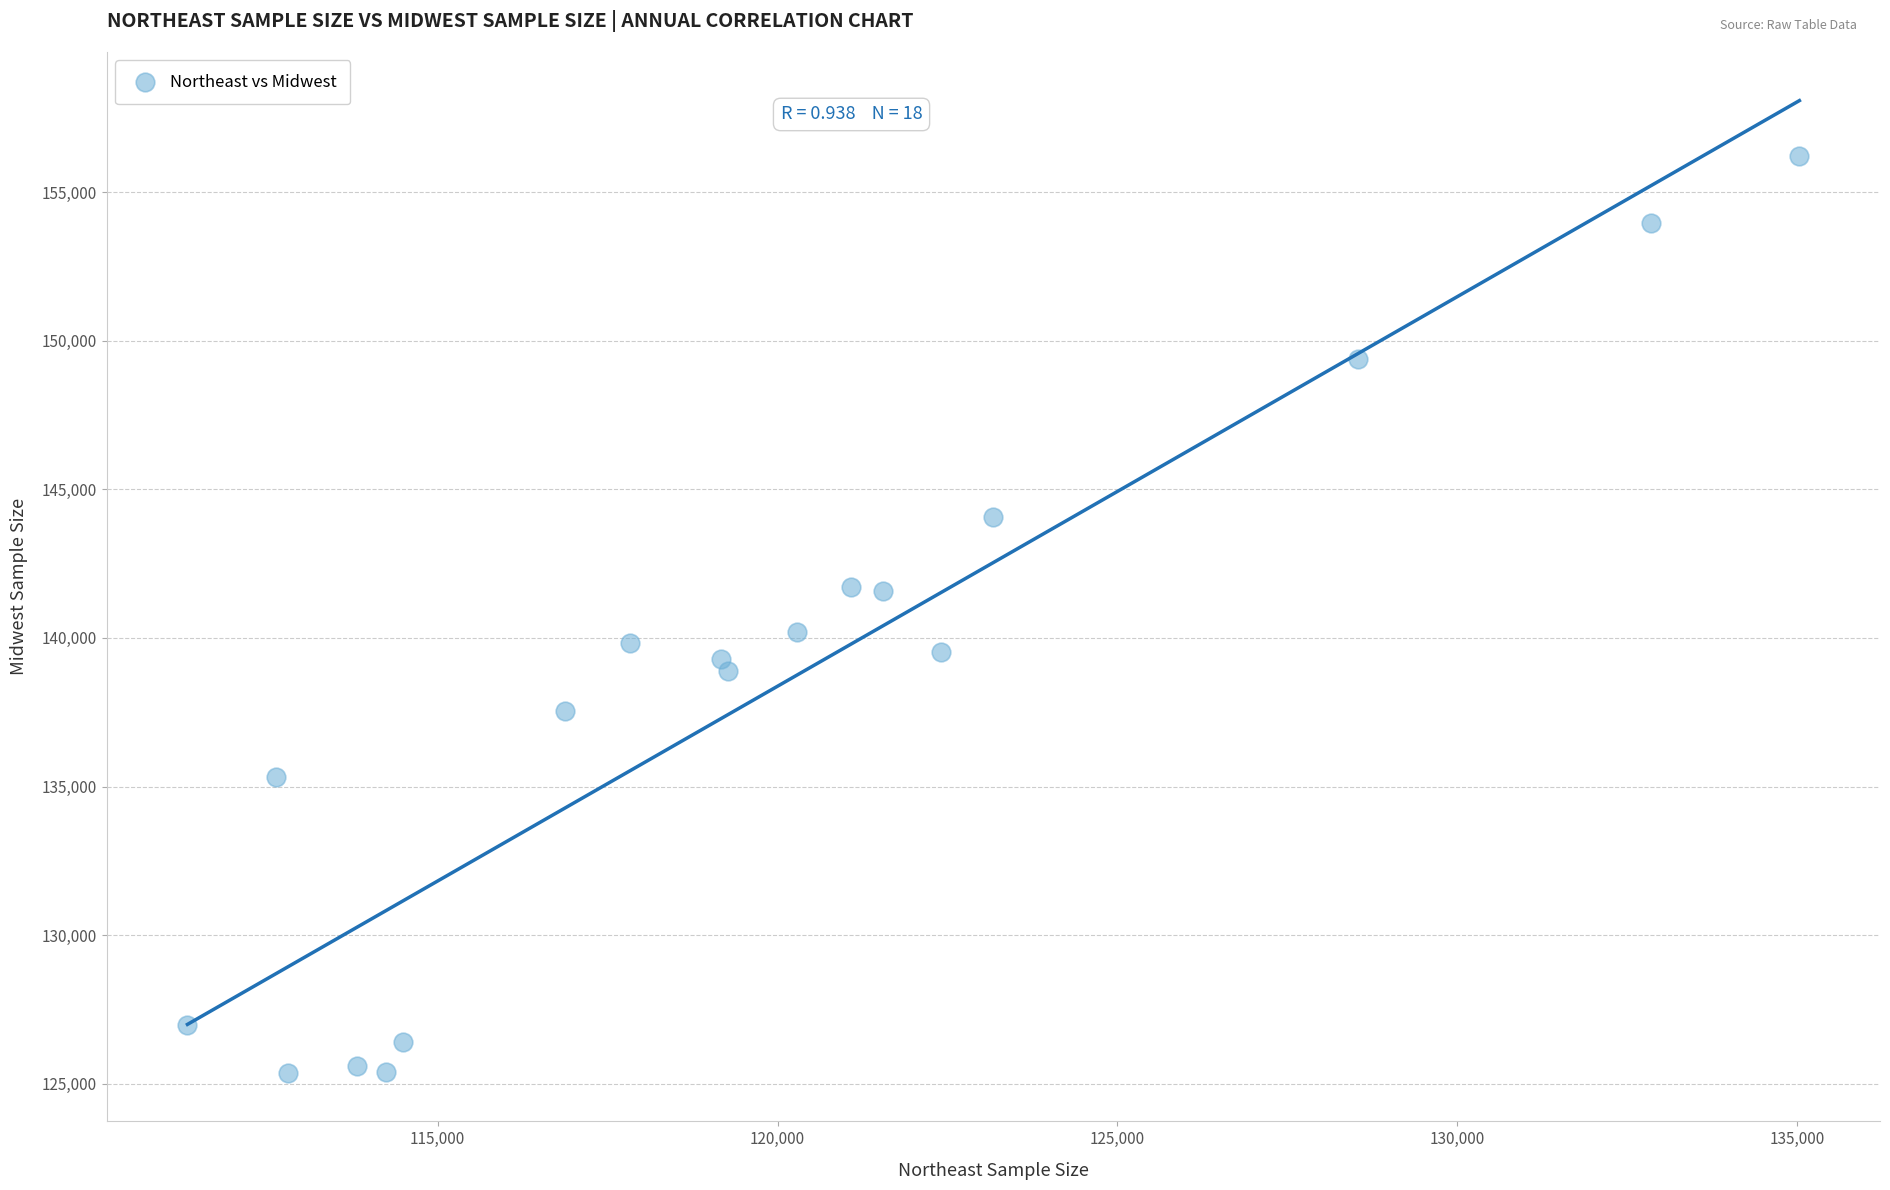

What is the range of Y values (max minus min)?

30851